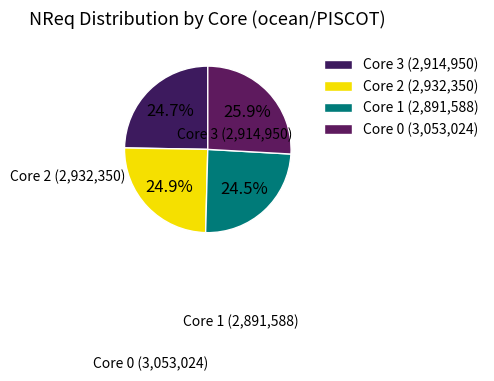

What is the change in value from Core 3 to Core 0?

+138074